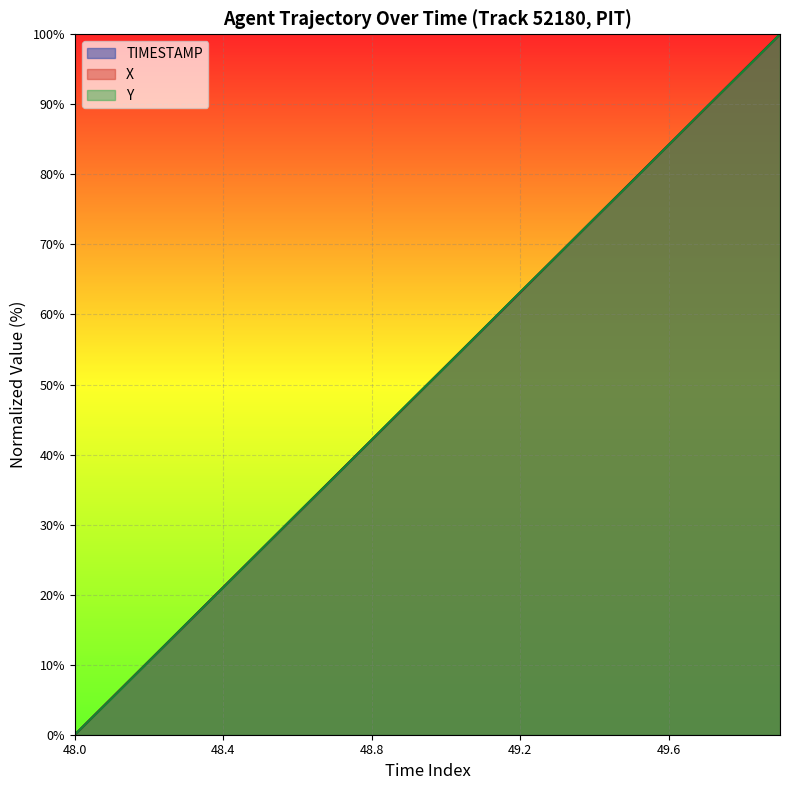

True or false: TIMESTAMP has more than 2 points higher than both neighbors.

False